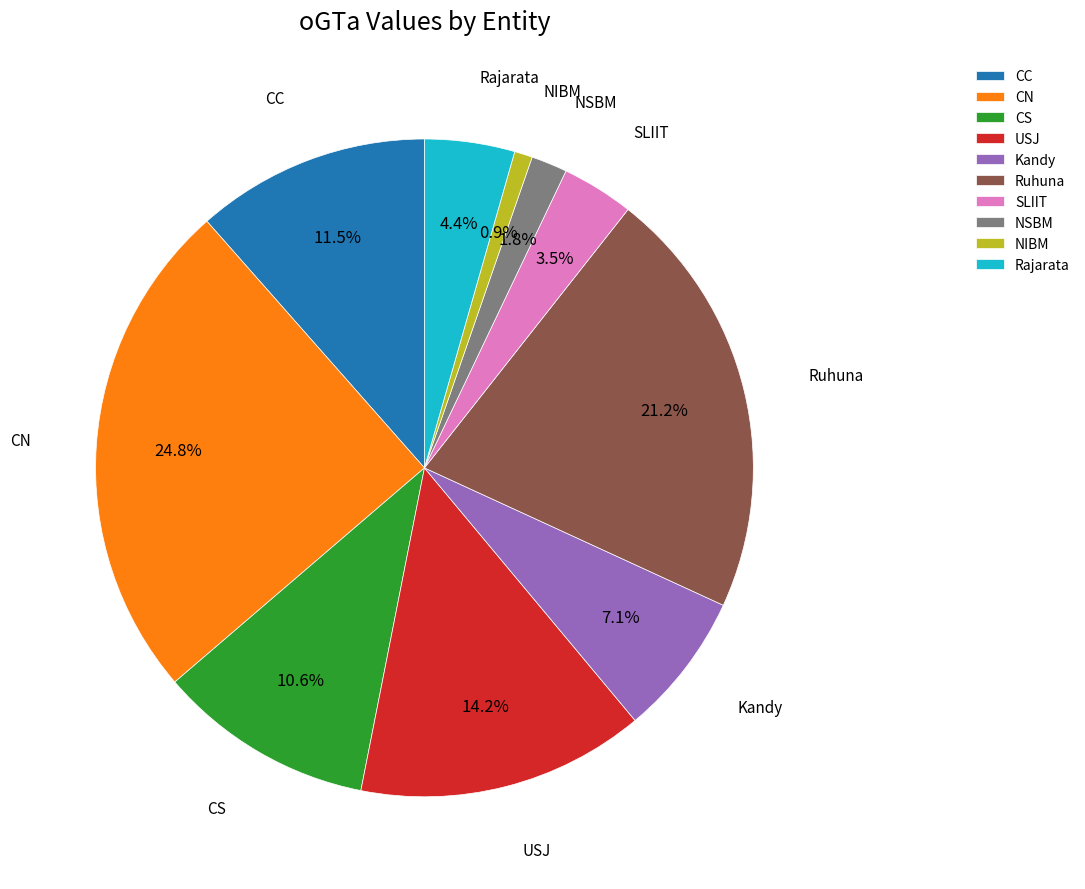

How many slices are in this pie chart?

10